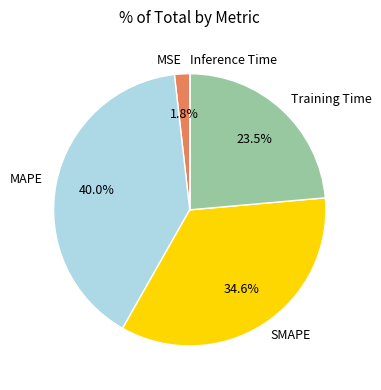

To the nearest percent, what is the average slice percentage?

20%